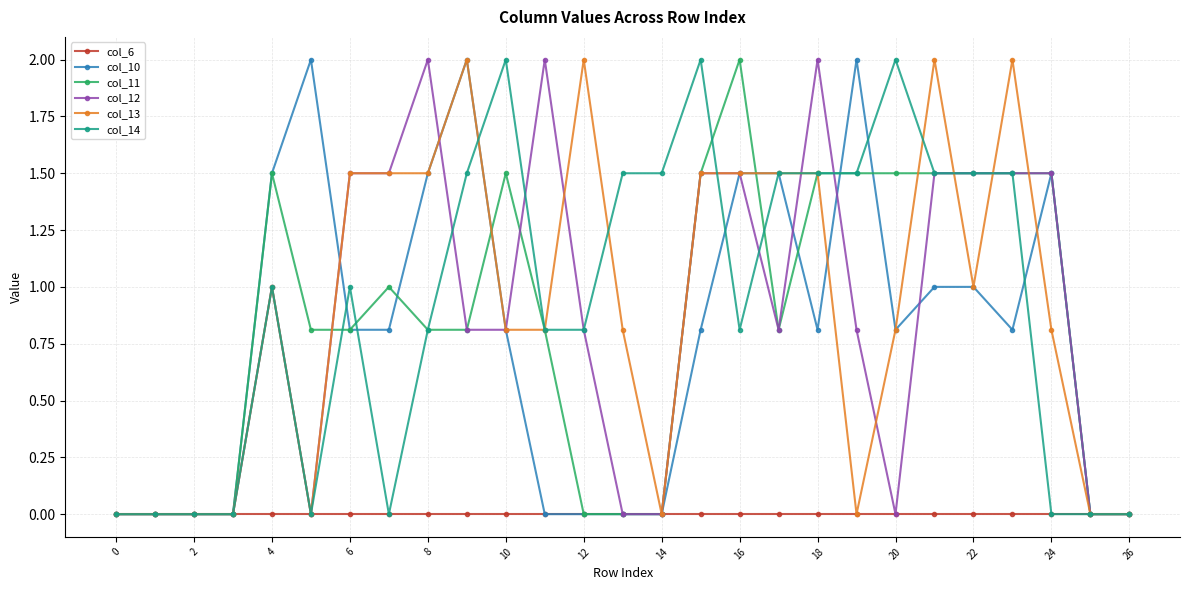

Reading left to right, what are all the values shown in this chart?

col_6: 0.0	0.0	0.0	0.0	0.0	0.0	0.0	0.0	0.0	0.0	0.0	0.0	0.0	0.0	0.0	0.0	0.0	0.0	0.0	0.0	0.0	0.0	0.0	0.0	0.0	0.0	0.0
col_10: 0.0	0.0	0.0	0.0	1.5	2.0	0.8	0.8	1.5	2.0	0.8	0.0	0.0	0.0	0.0	0.8	1.5	1.5	0.8	2.0	0.8	1.0	1.0	0.8	1.5	0.0	0.0
col_11: 0.0	0.0	0.0	0.0	1.5	0.8	0.8	1.0	0.8	0.8	1.5	0.8	0.0	0.0	0.0	1.5	2.0	0.8	1.5	1.5	1.5	1.5	1.5	1.5	1.5	0.0	0.0
col_12: 0.0	0.0	0.0	0.0	1.0	0.0	1.5	1.5	2.0	0.8	0.8	2.0	0.8	0.0	0.0	1.5	1.5	0.8	2.0	0.8	0.0	1.5	1.5	1.5	1.5	0.0	0.0
col_13: 0.0	0.0	0.0	0.0	1.0	0.0	1.5	1.5	1.5	2.0	0.8	0.8	2.0	0.8	0.0	1.5	1.5	1.5	1.5	0.0	0.8	2.0	1.0	2.0	0.8	0.0	0.0
col_14: 0.0	0.0	0.0	0.0	1.0	0.0	1.0	0.0	0.8	1.5	2.0	0.8	0.8	1.5	1.5	2.0	0.8	1.5	1.5	1.5	2.0	1.5	1.5	1.5	0.0	0.0	0.0